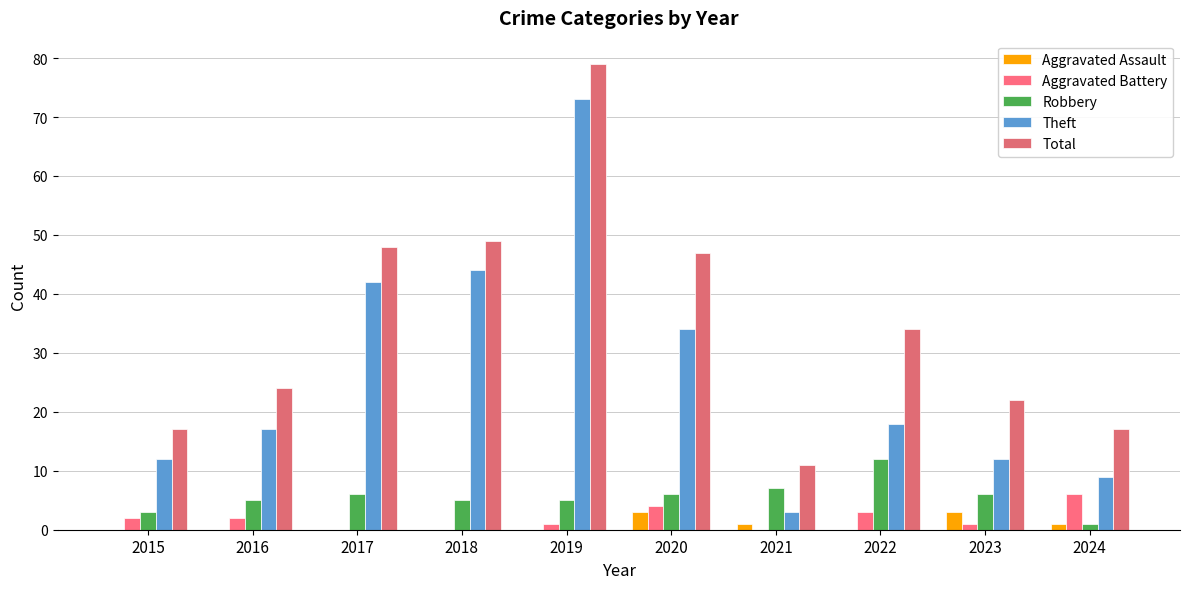

List the labels in order of Aggravated Battery value, smallest first.

2017, 2018, 2021, 2019, 2023, 2015, 2016, 2022, 2020, 2024